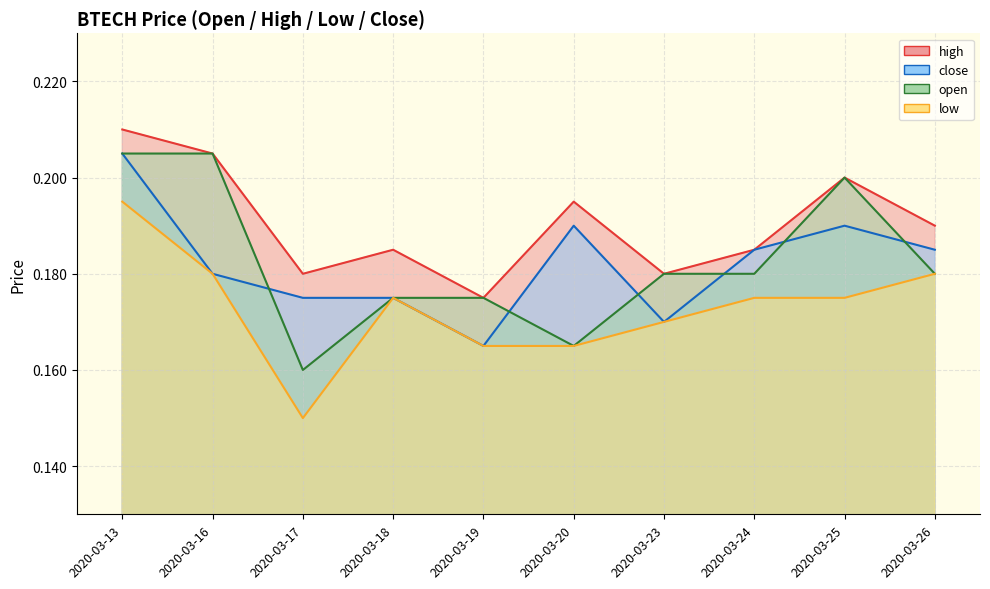

What is the value of the close point at the 10th from the left?

0.2